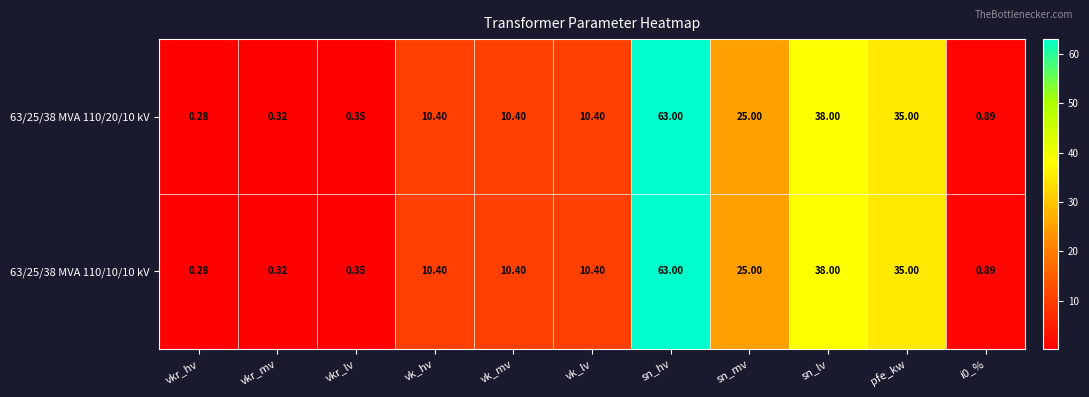

At which category is the sum across all series the highest?

sn_hv